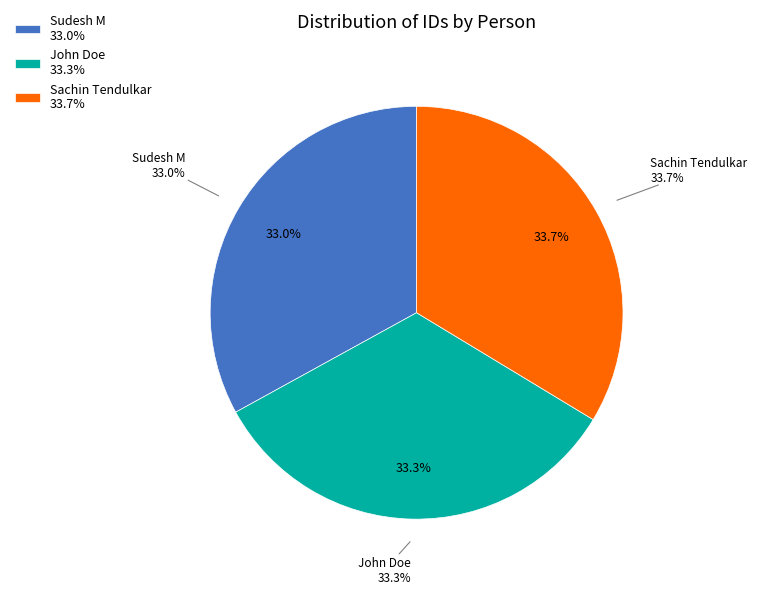

Count the number of slices in the pie.

3